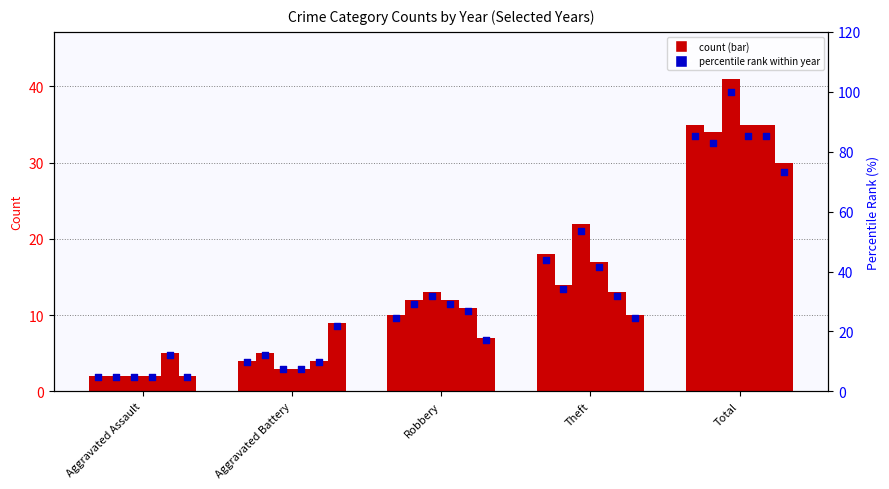

Approximately how many times larger is the value at Total compared to Theft?

1.9